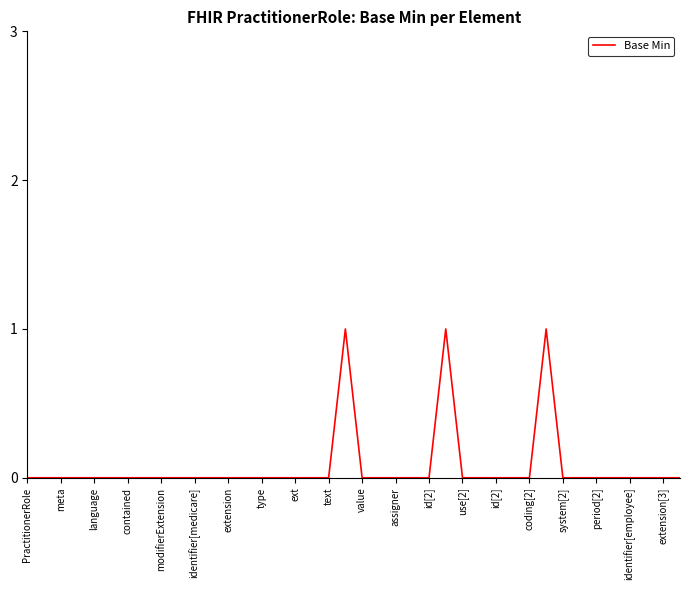

How many lines are shown in the chart?

1